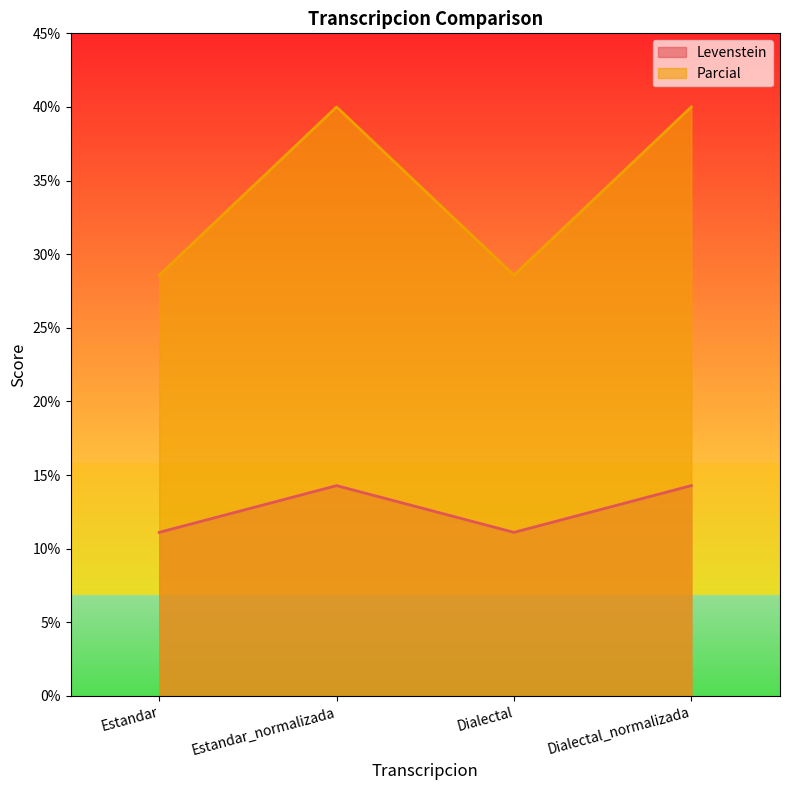

What position from the left is Dialectal_normalizada?

4